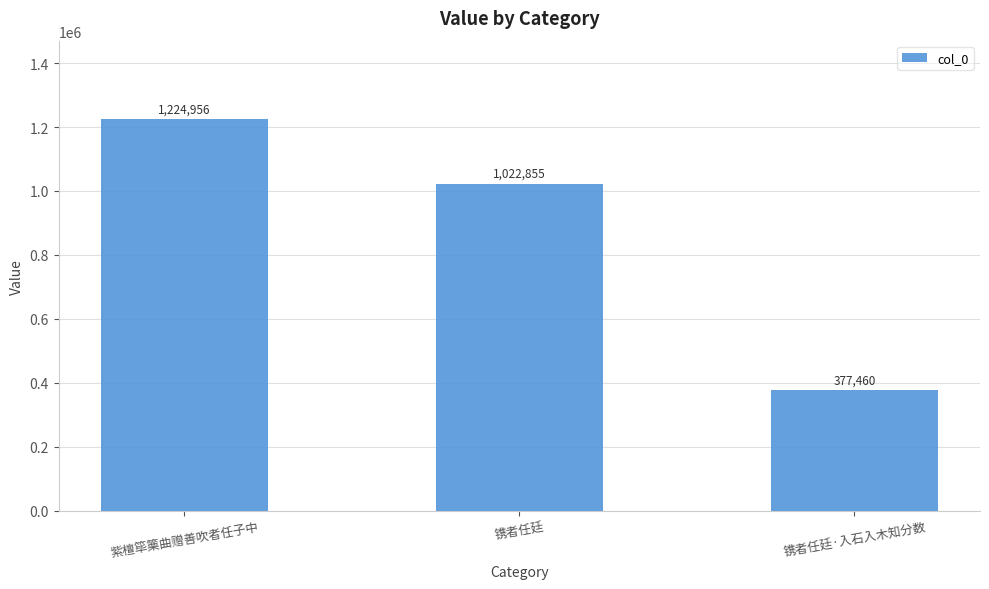

What is the label of the 3rd bar from the right?

紫檀筚篥曲赠善吹者任子中